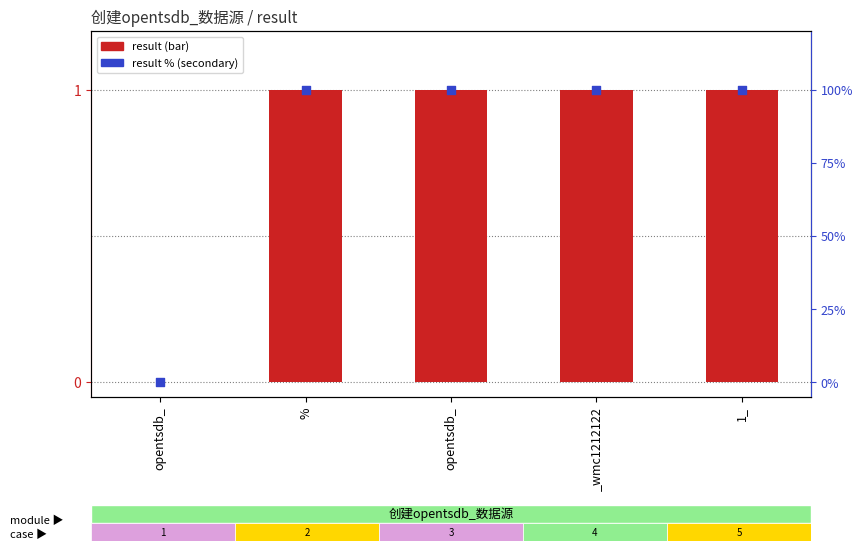

At how many categories does at least one series exceed 89?

4